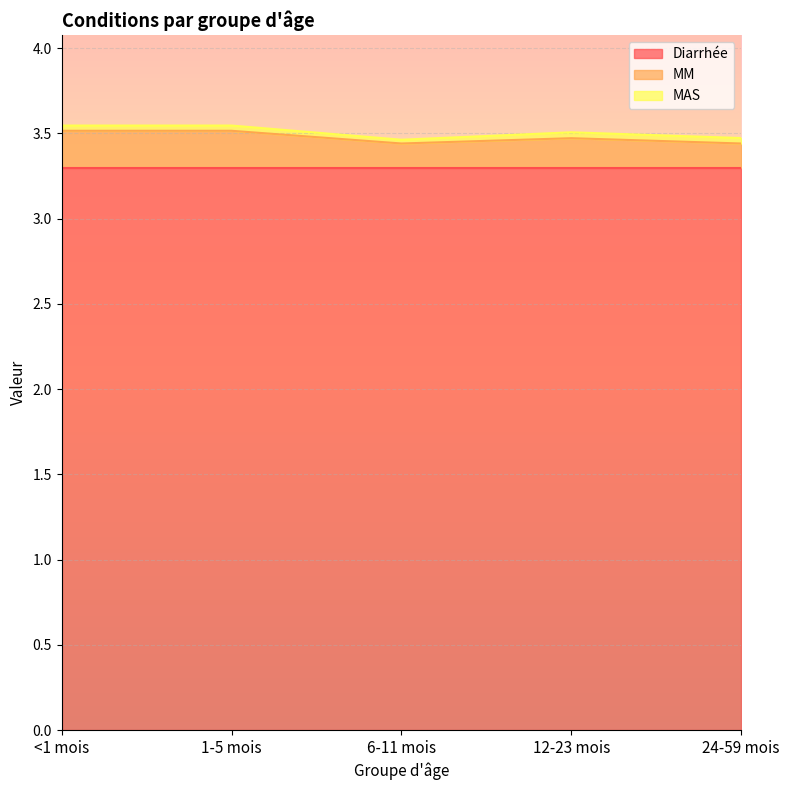

Does the chart display data point markers on the line(s)?

No